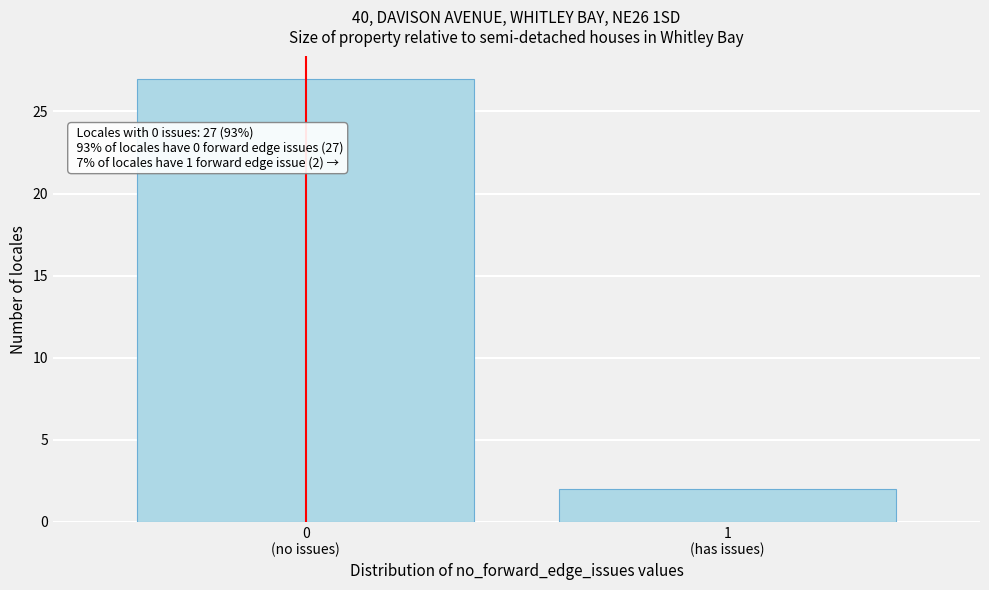

Reading left to right, list all the values displayed in this chart.

27	2